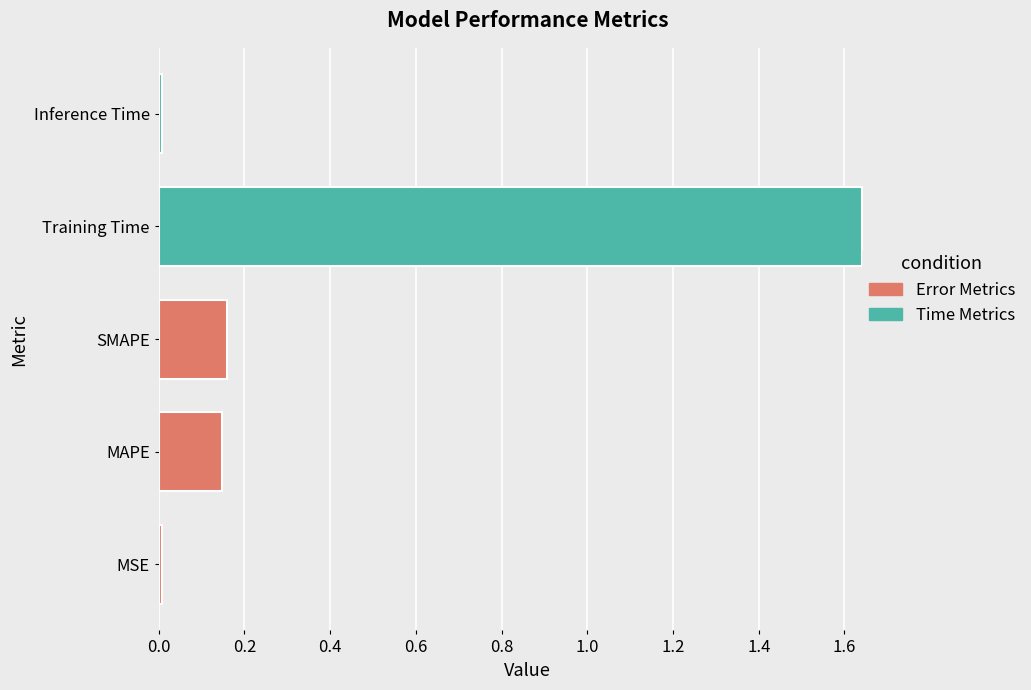

Rank the categories by value from highest to lowest.

Training Time, SMAPE, MAPE, MSE, Inference Time